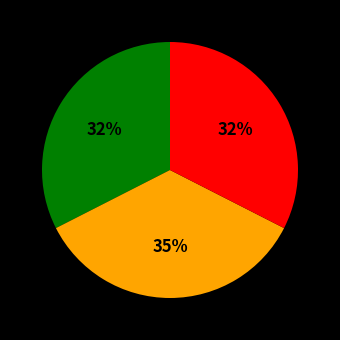

Does any single category account for the majority?

No